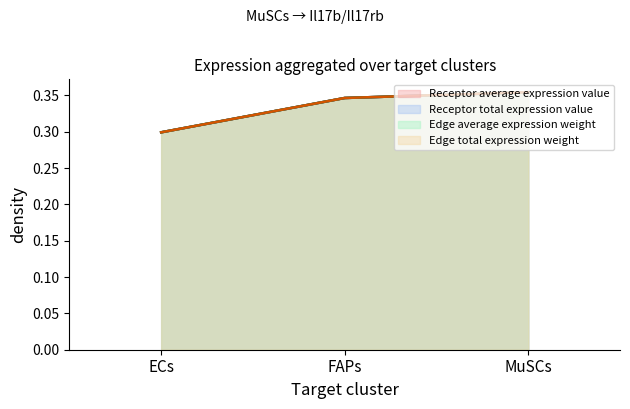

At which category is the sum across all series the highest?

MuSCs